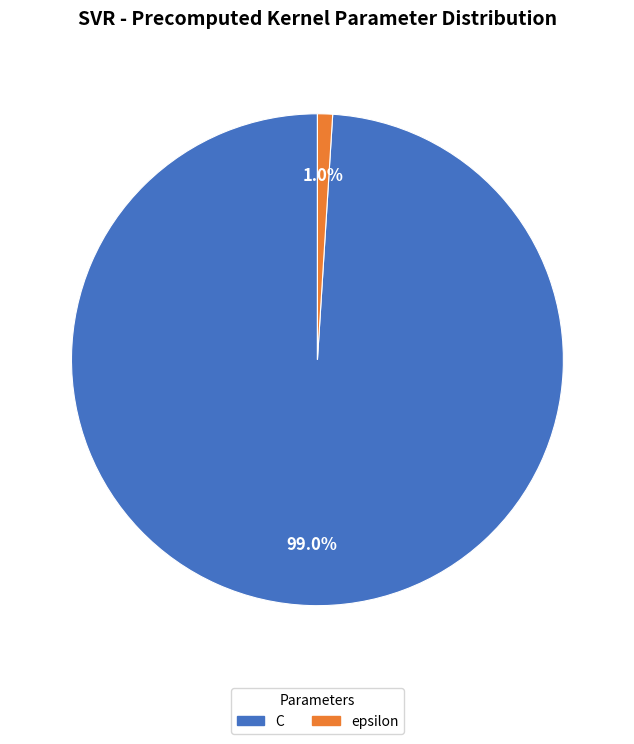

To the nearest percent, what portion does C represent?

99%